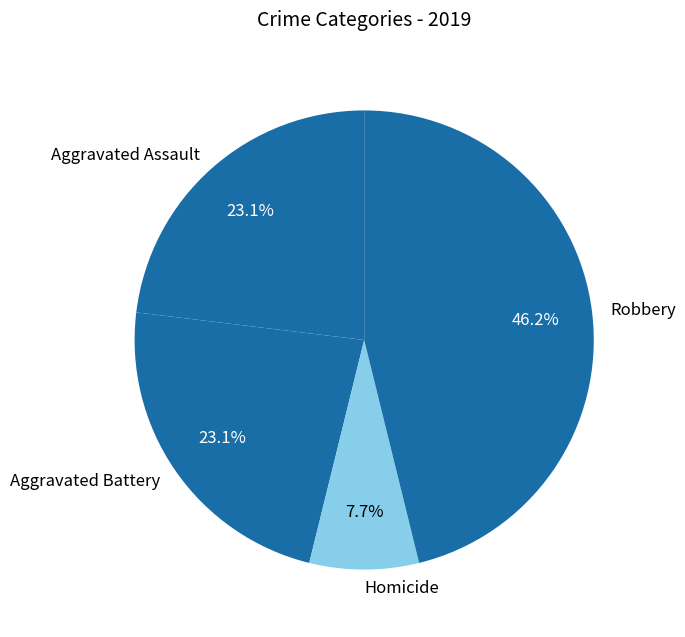

Approximately how many times larger is the value at Aggravated Assault compared to Homicide?

3.0